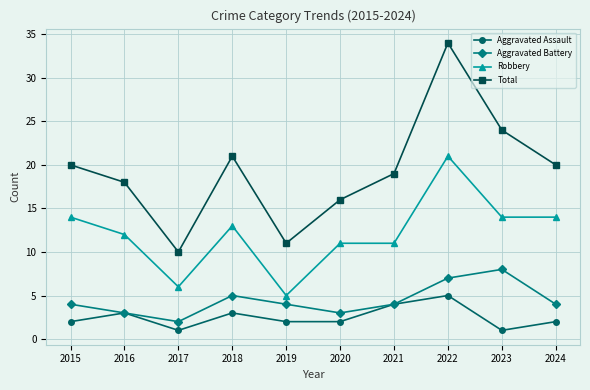

What is the difference between the highest and lowest values at 2020?

14